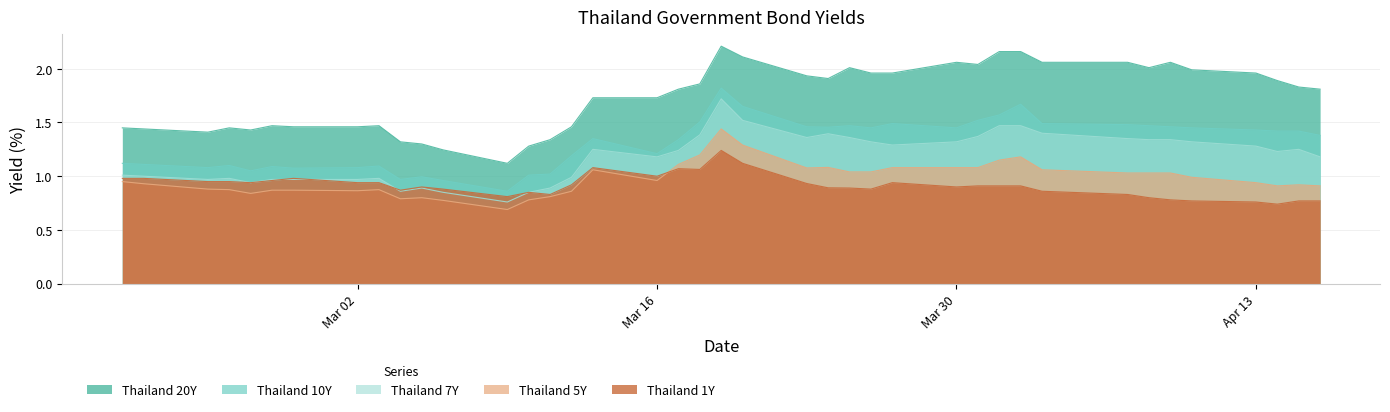

Where is the first local minimum for Thailand 7Y?

2020-02-24